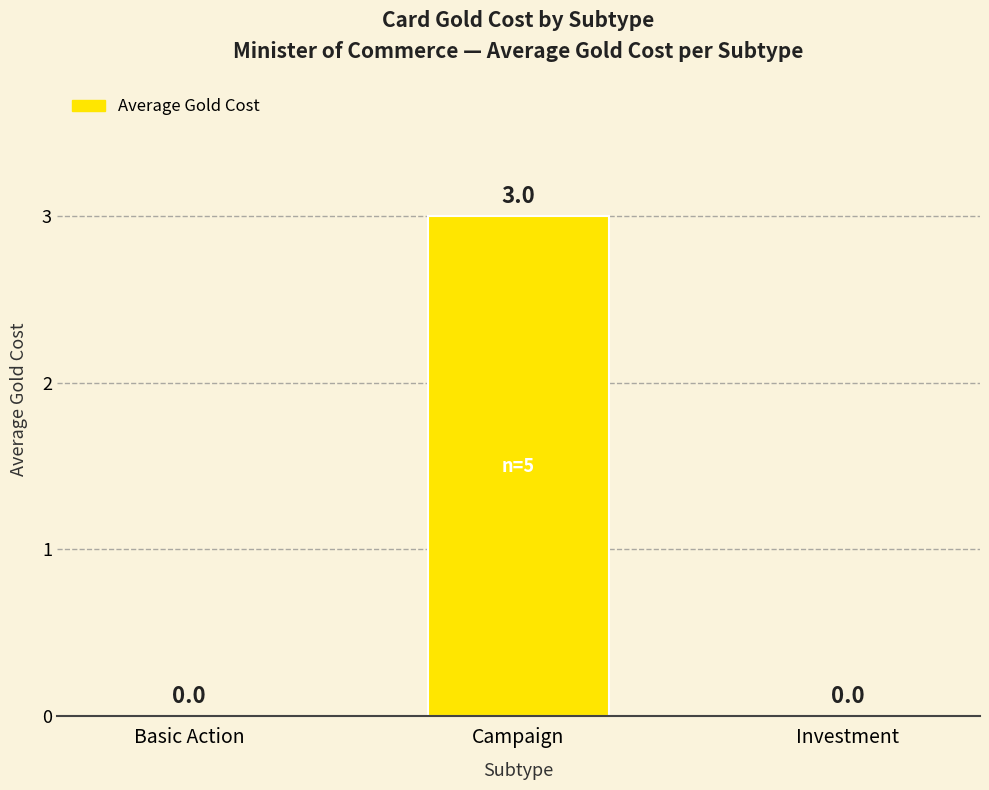

Reading left to right, list all the values displayed in this chart.

Basic Action=0	Campaign=3	Investment=0